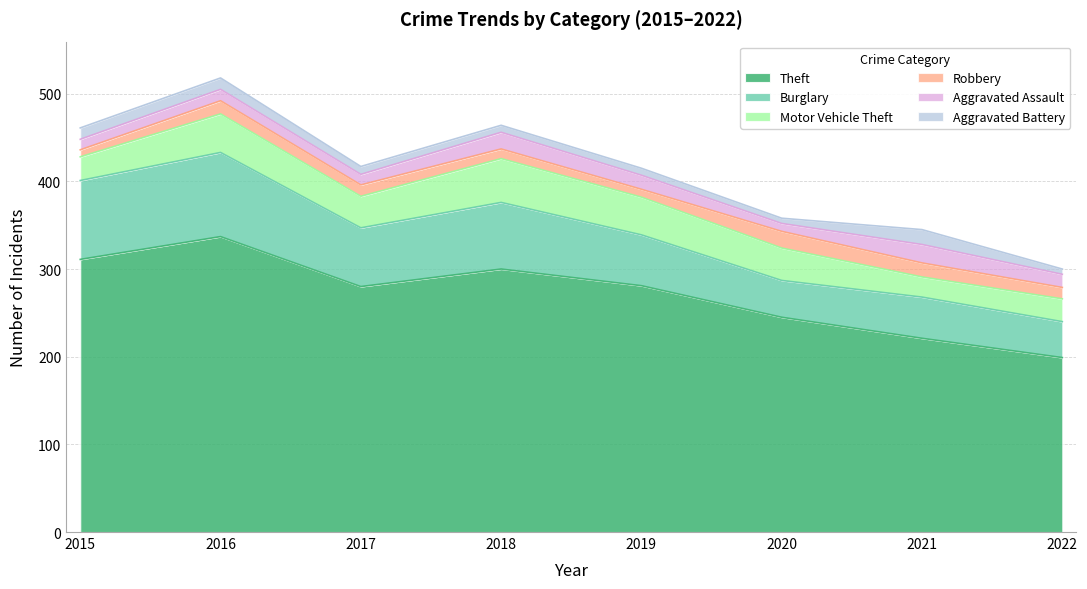

At how many categories does at least one series exceed 244?

6